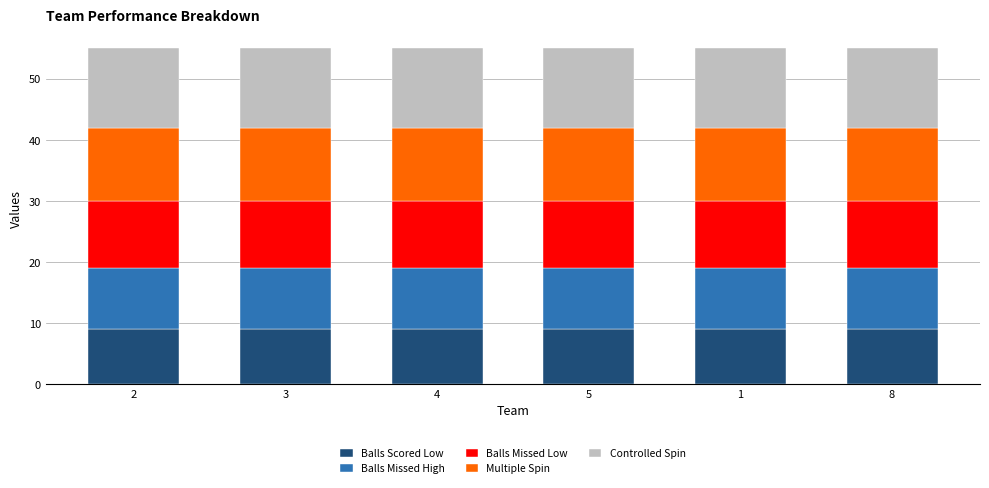

What is the sum of all Balls Scored Low values?

54